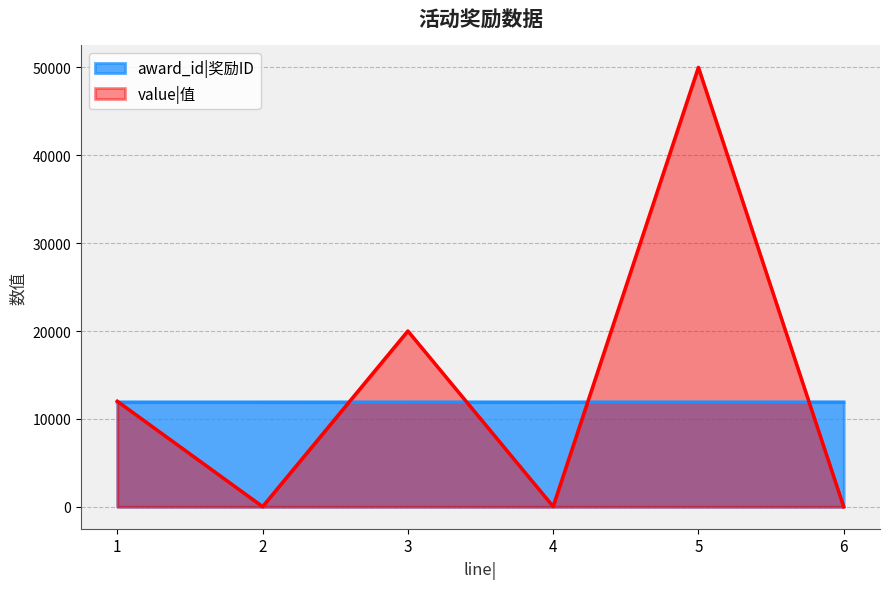

How many series are shown in this chart?

2